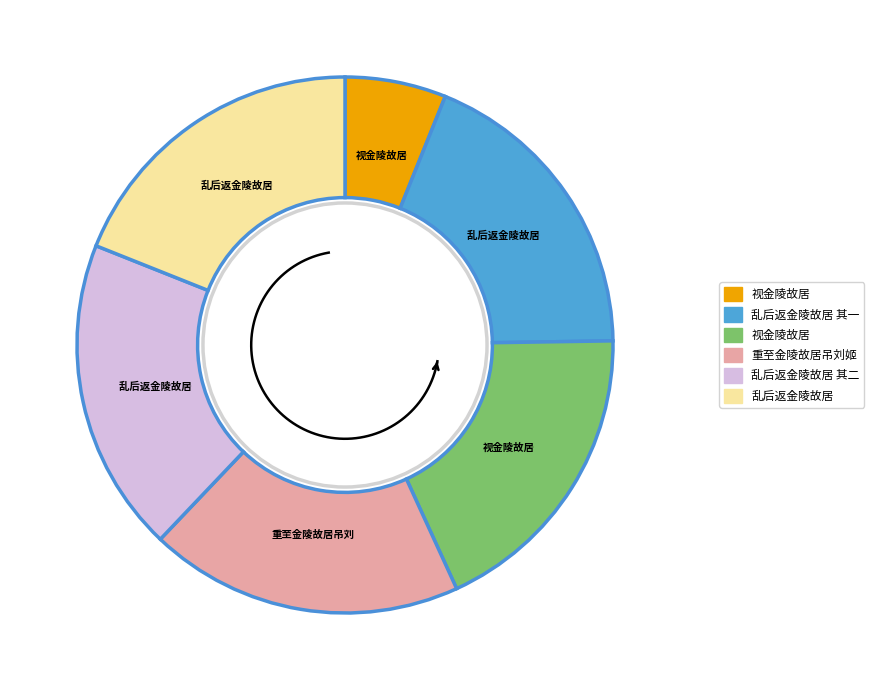

Does 重至金陵故居吊刘姬 represent more than half of the total?

No